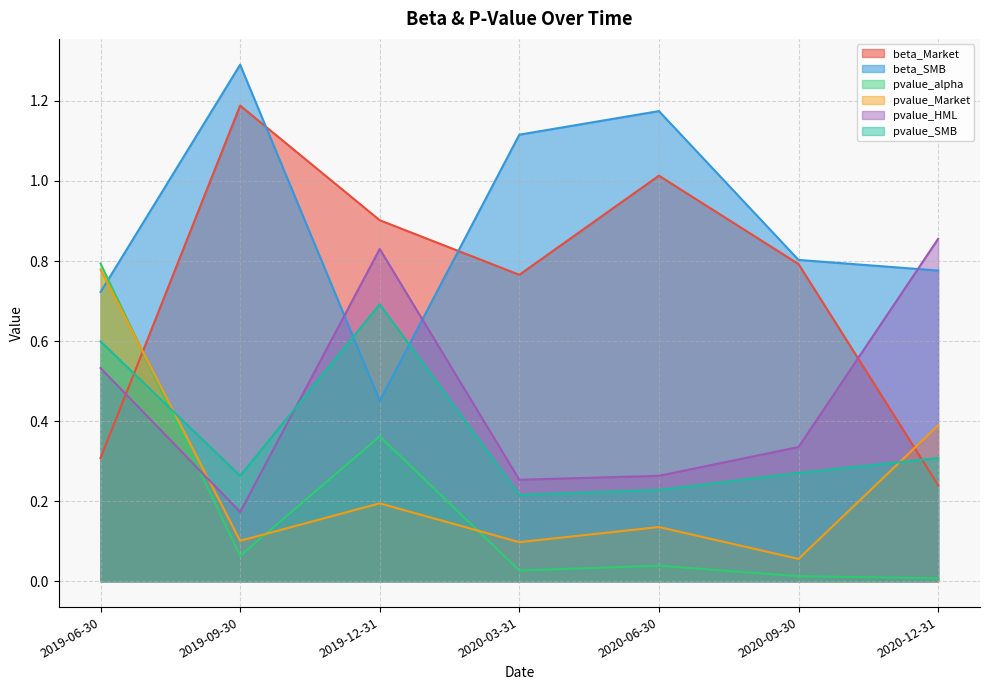

What is the label of the 1st point from the right?

2020-12-31